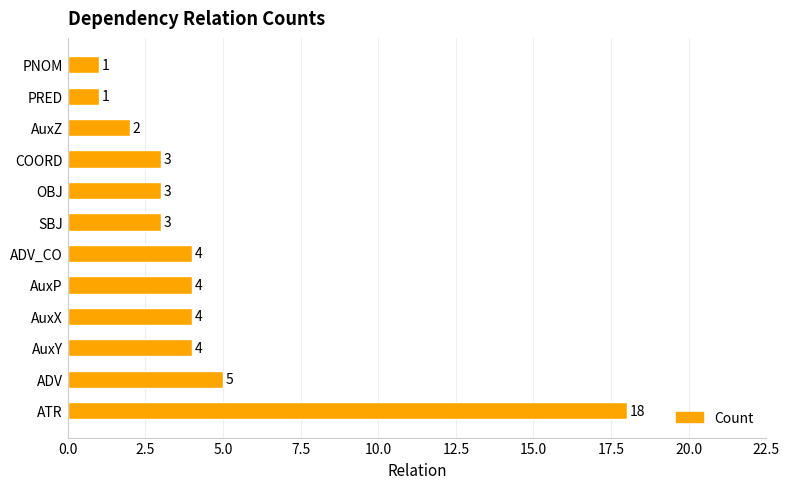

The value at SBJ is 3. True or false?

True